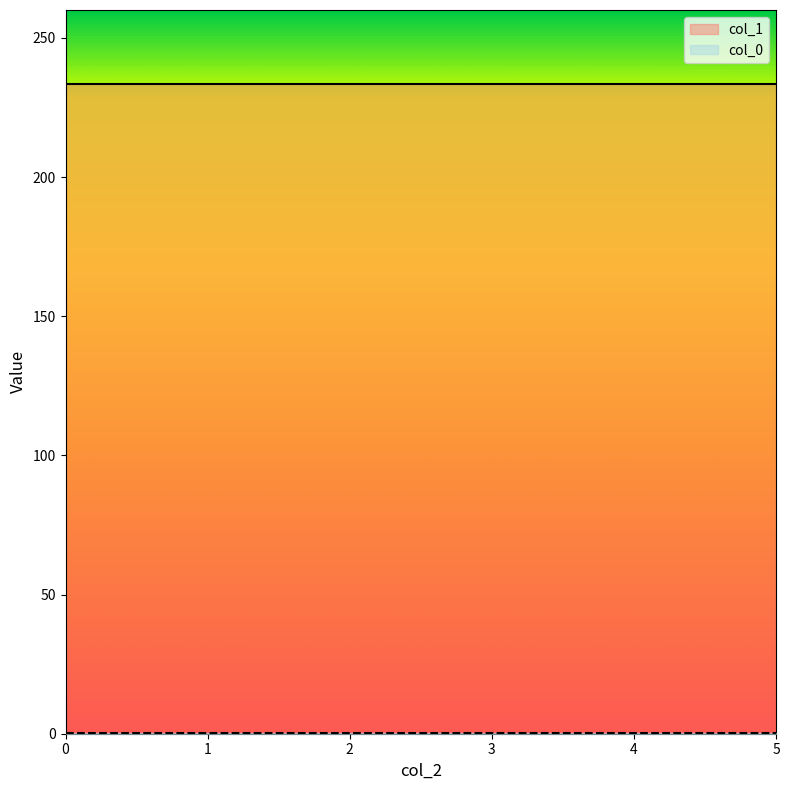

List the labels in order of col_0 value, largest first.

0, 1, 1, 1, 1, 1